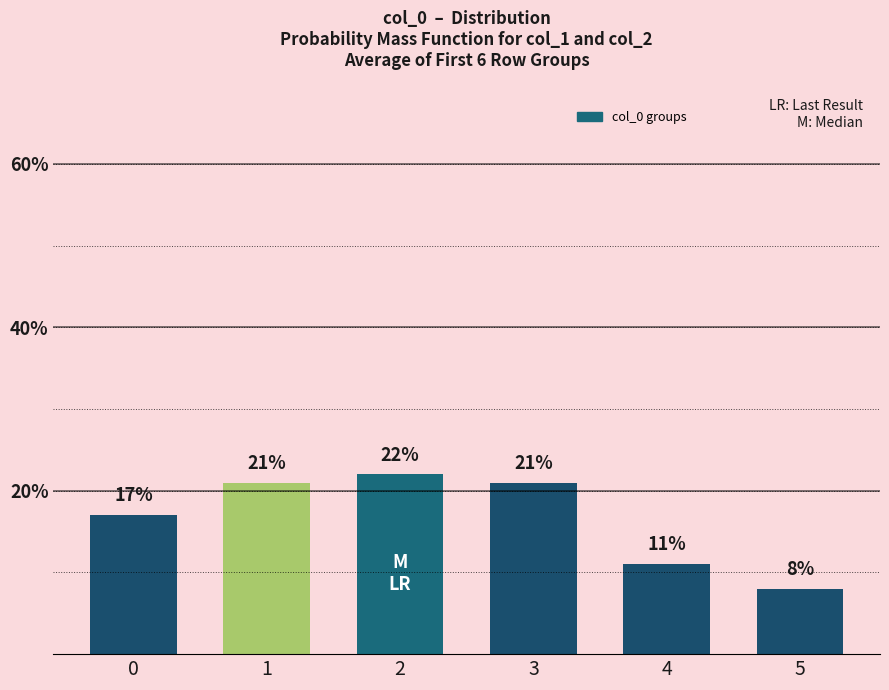

True or false: the data shows 25 at 0.

False